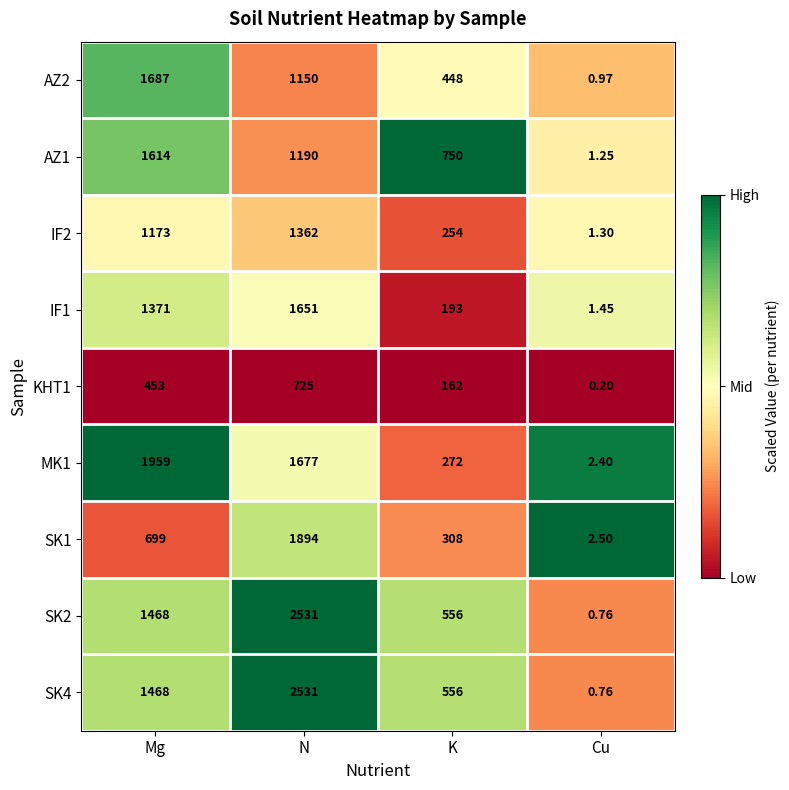

At which category is the sum across all series the highest?

N